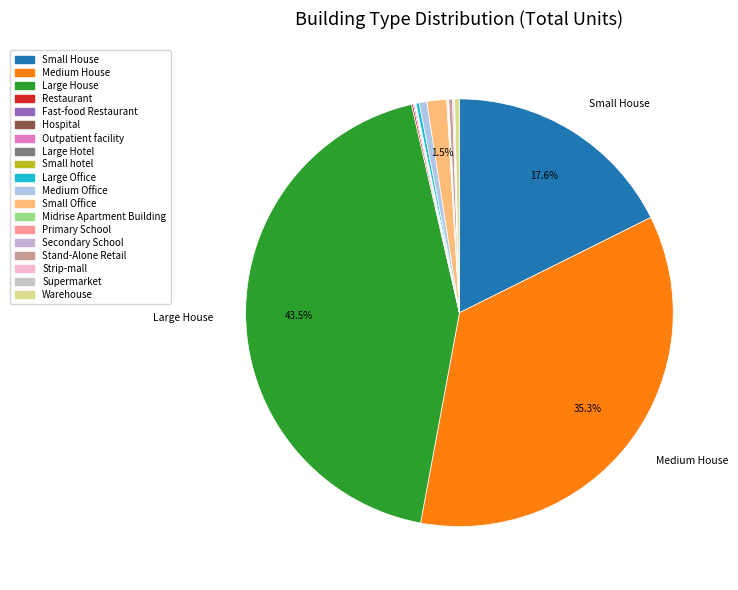

What is the change in value from Large Hotel to Supermarket?

+11